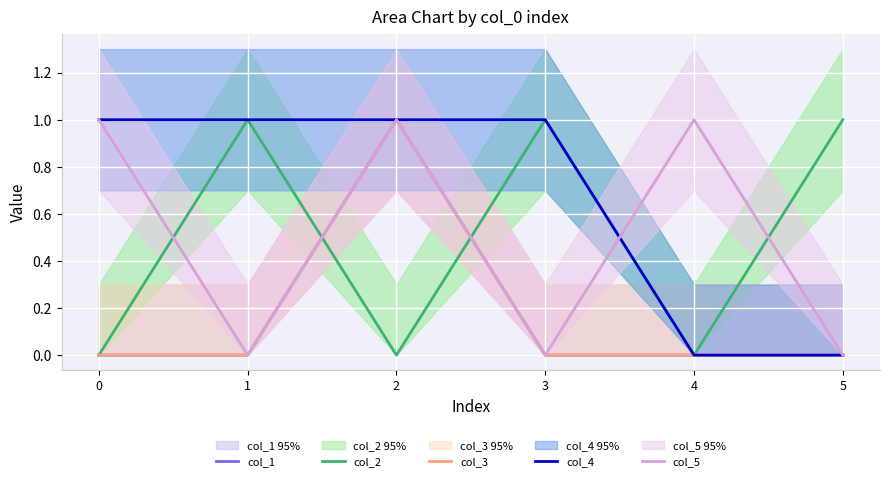

Reading left to right, list all the values displayed in this chart.

col_1: 0=0	1=0	2=1	3=0	4=0	5=0
col_2: 0=0	1=1	2=0	3=1	4=0	5=1
col_3: 0=0	1=0	2=1	3=0	4=0	5=0
col_4: 0=1	1=1	2=1	3=1	4=0	5=0
col_5: 0=1	1=0	2=1	3=0	4=1	5=0